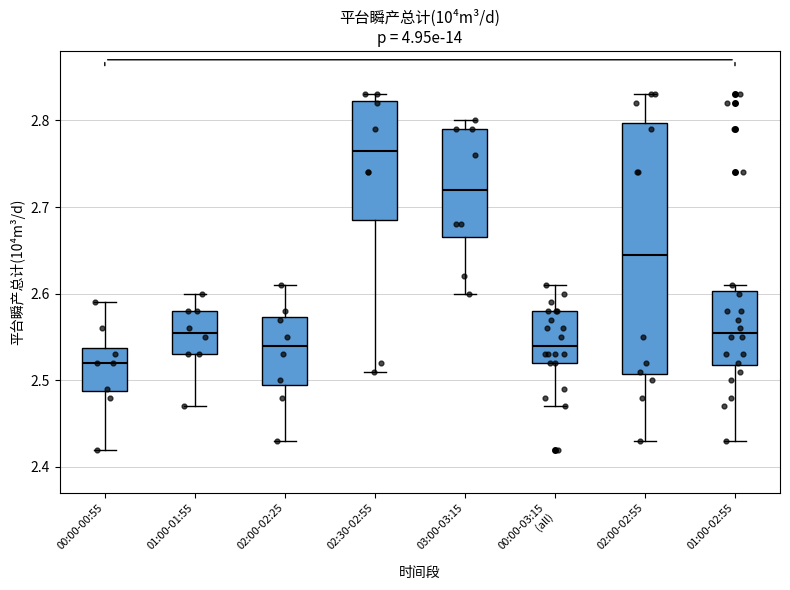

Where is the upper edge of the box for 02:00-02:55 on the y-axis? The values are not printed on the chart, so give them approximately, as read against the axis.

2.80